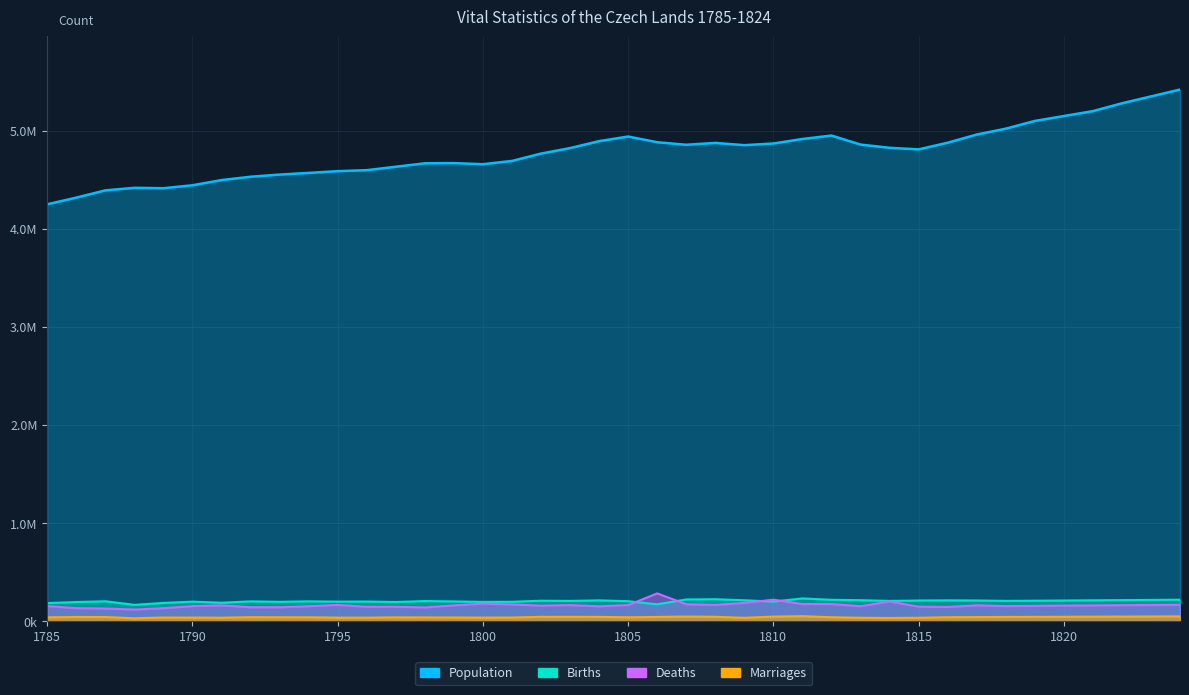

True or false: Marriages and Births intersect in this chart.

False